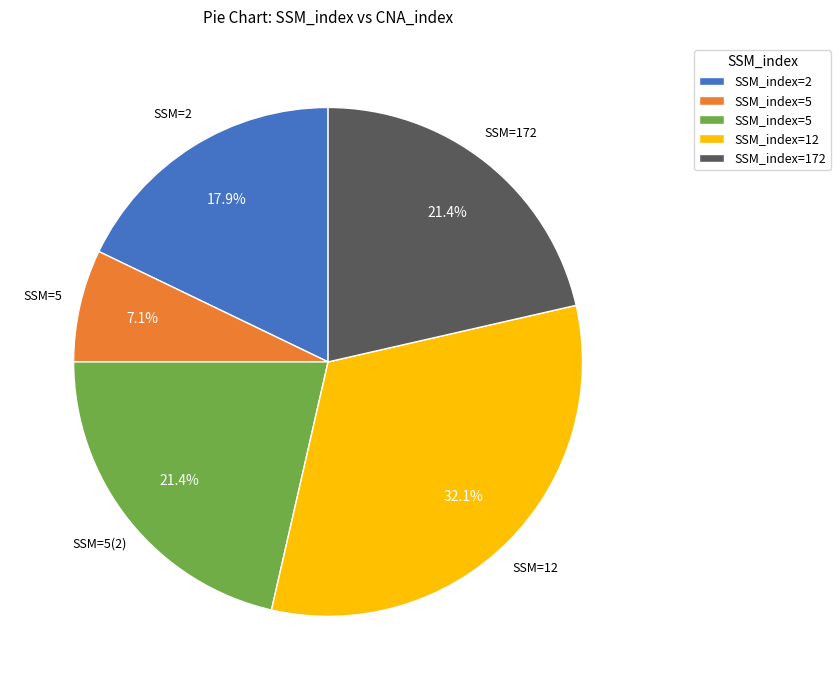

Is there any slice that represents more than half of the pie?

No